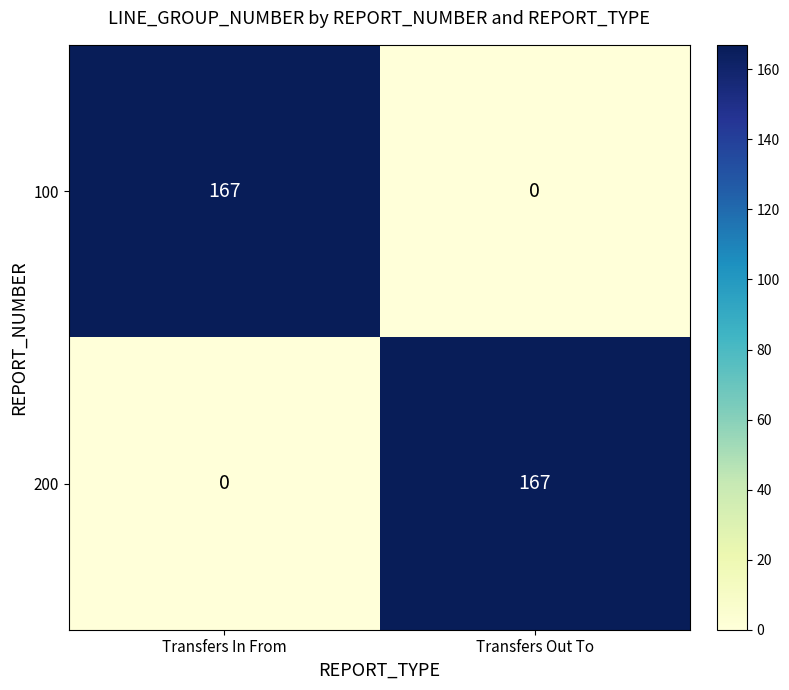

What is the difference between the highest and lowest values at Transfers In From?

167